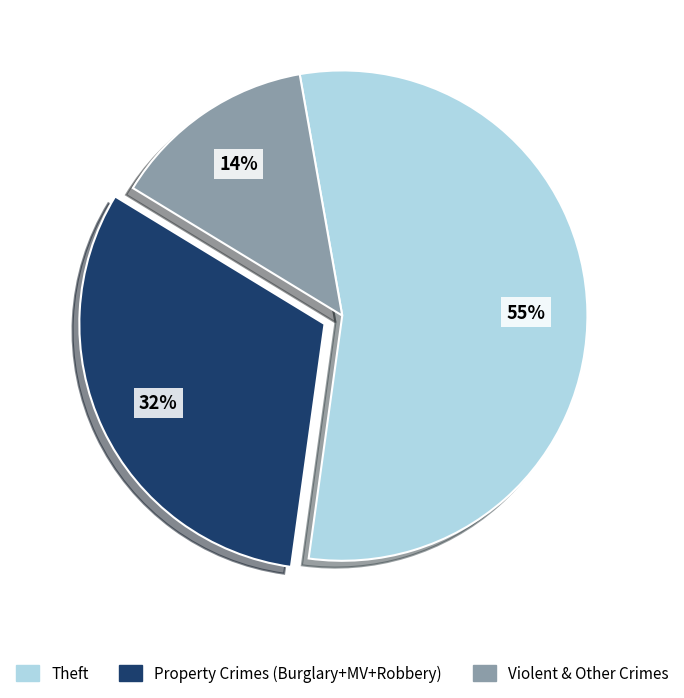

To the nearest percent, what is the difference between the largest and smallest slice percentages?

41%